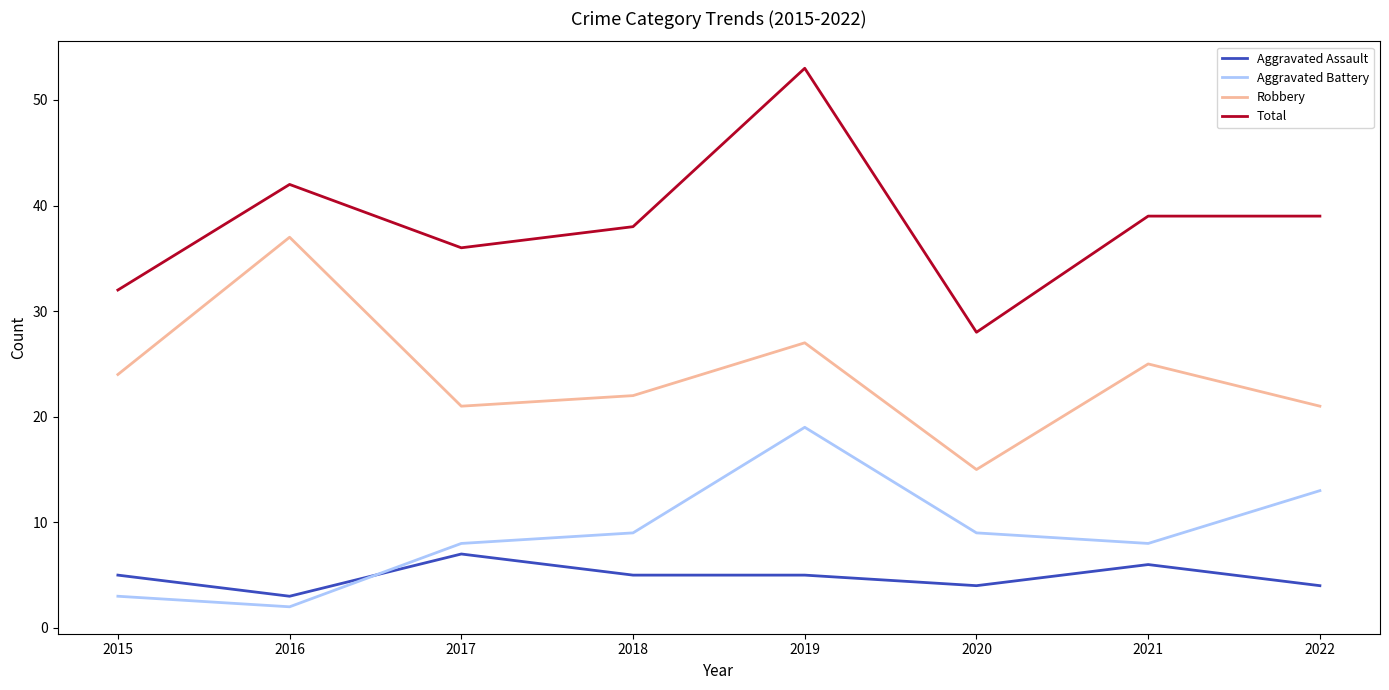

What is the average value of the Total series?

38